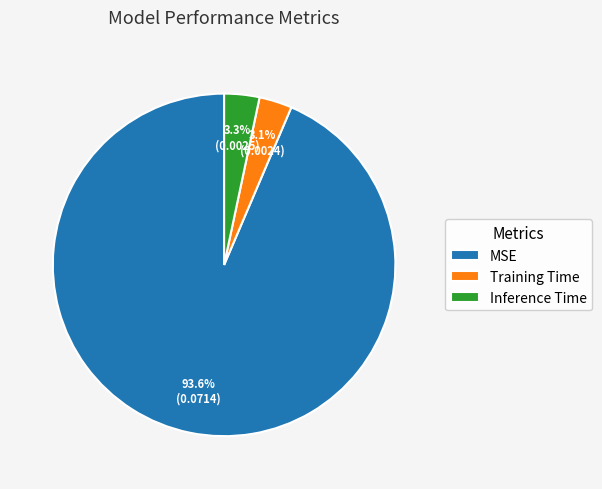

Which category has the biggest portion of the pie?

MSE